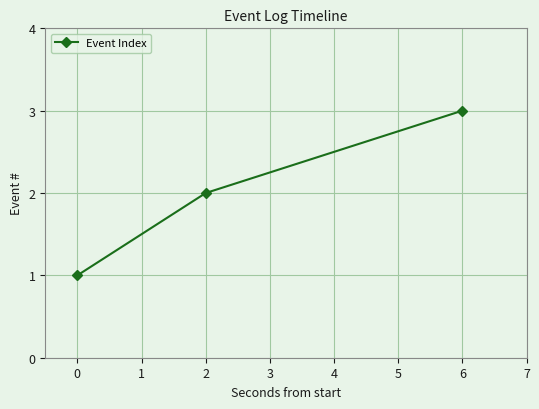

Is it true that the value at 0 is 1?

True